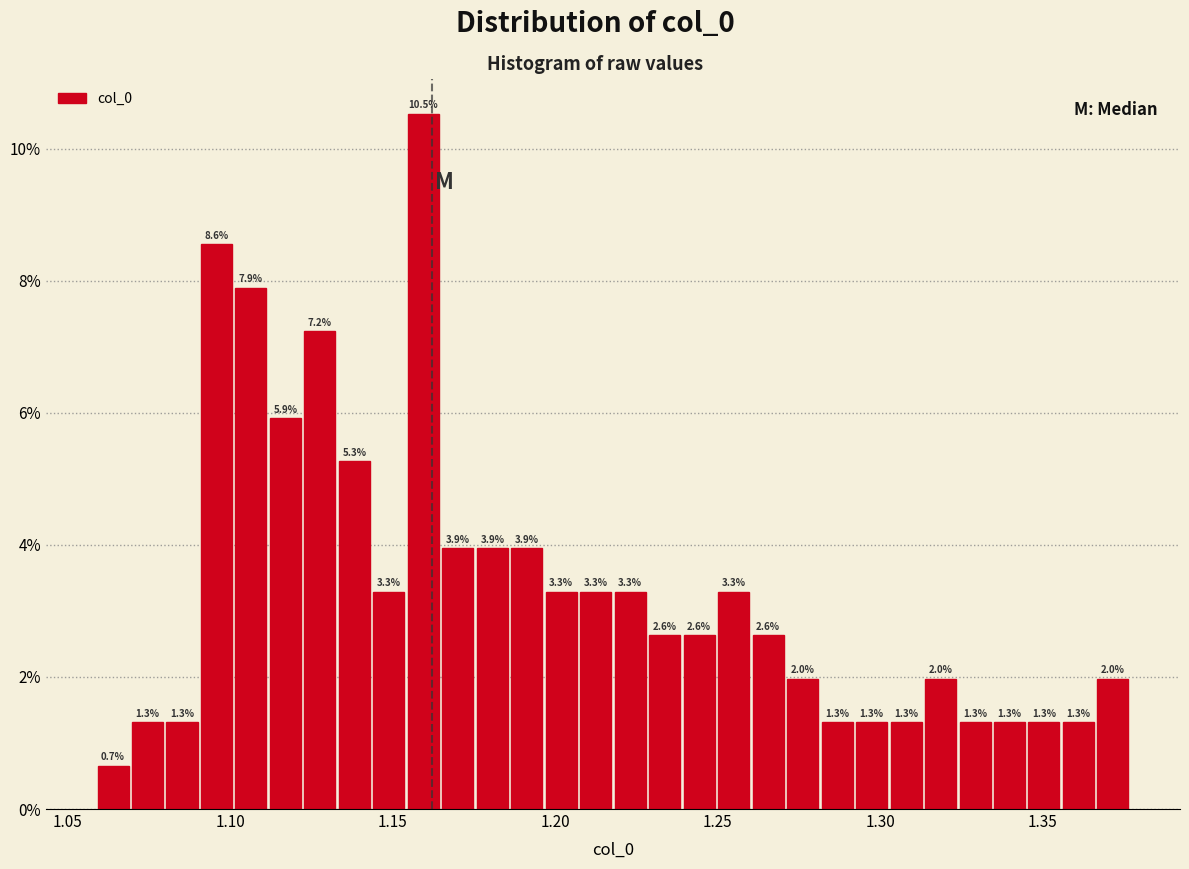

Around what value on the x-axis is the tallest bar? Give the approximate position of its centre, as read against the axis.

1.160